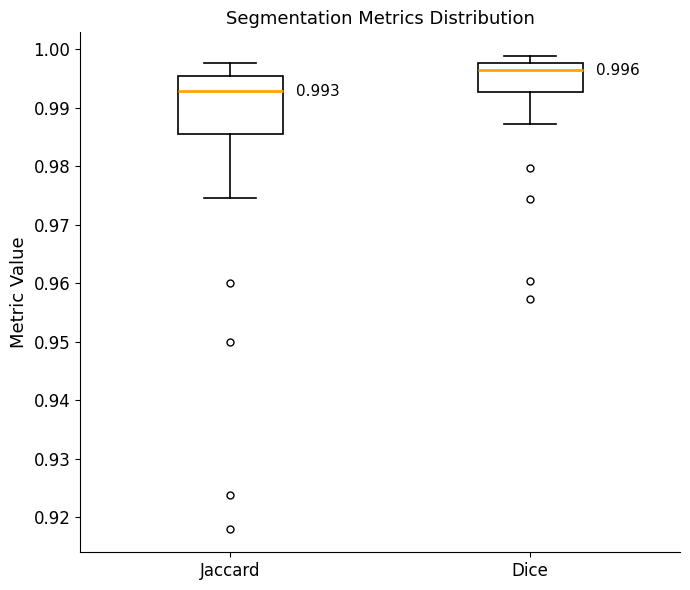

Which box has the lowest median line?

Jaccard